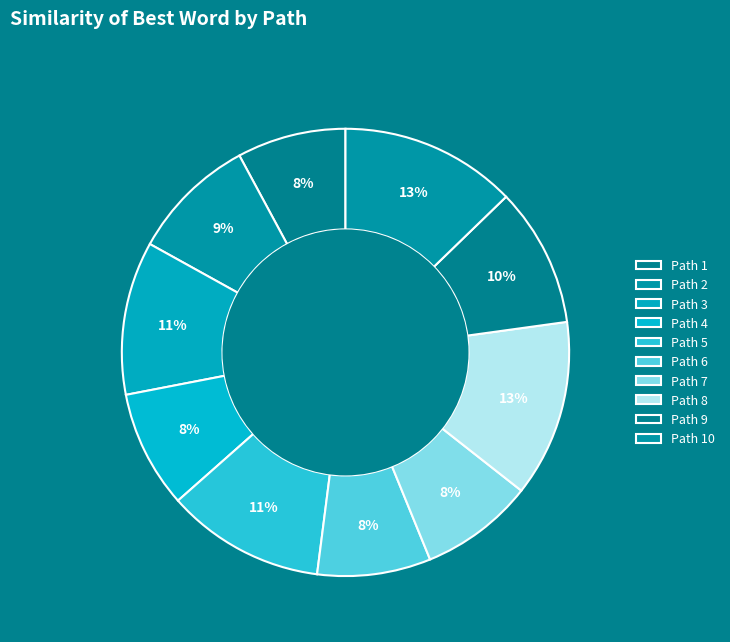

Count the number of slices in the pie.

10